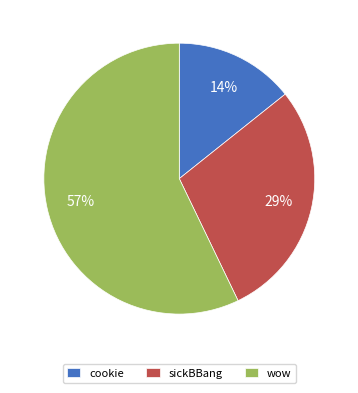

Do sickBBang and wow together represent more than half of the pie?

Yes